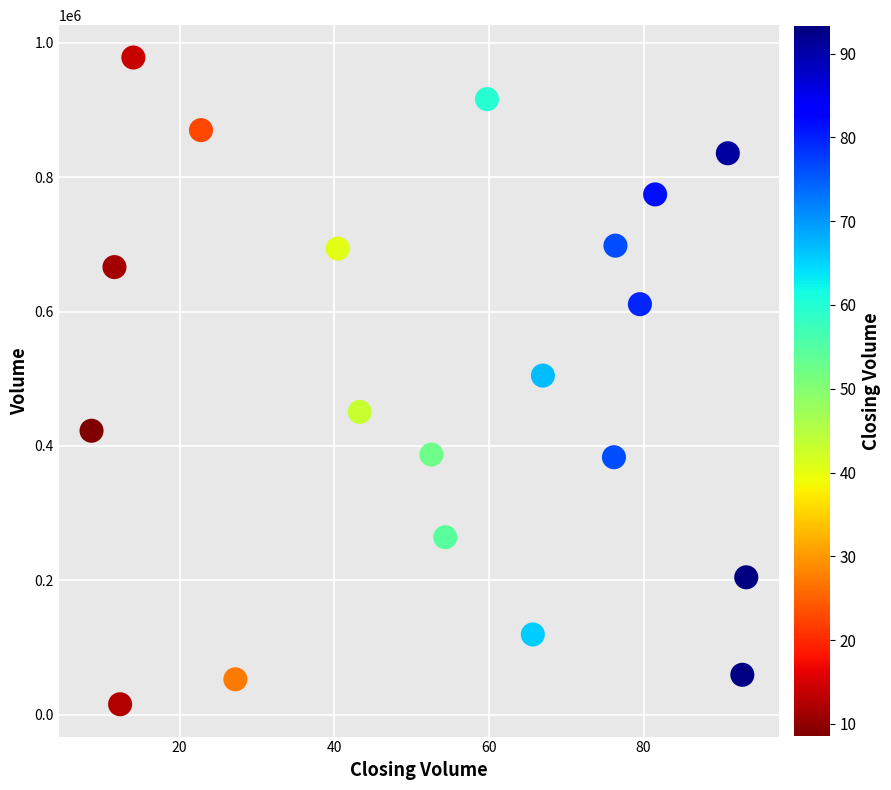

What is the range of Y values (max minus min)?

962420.5